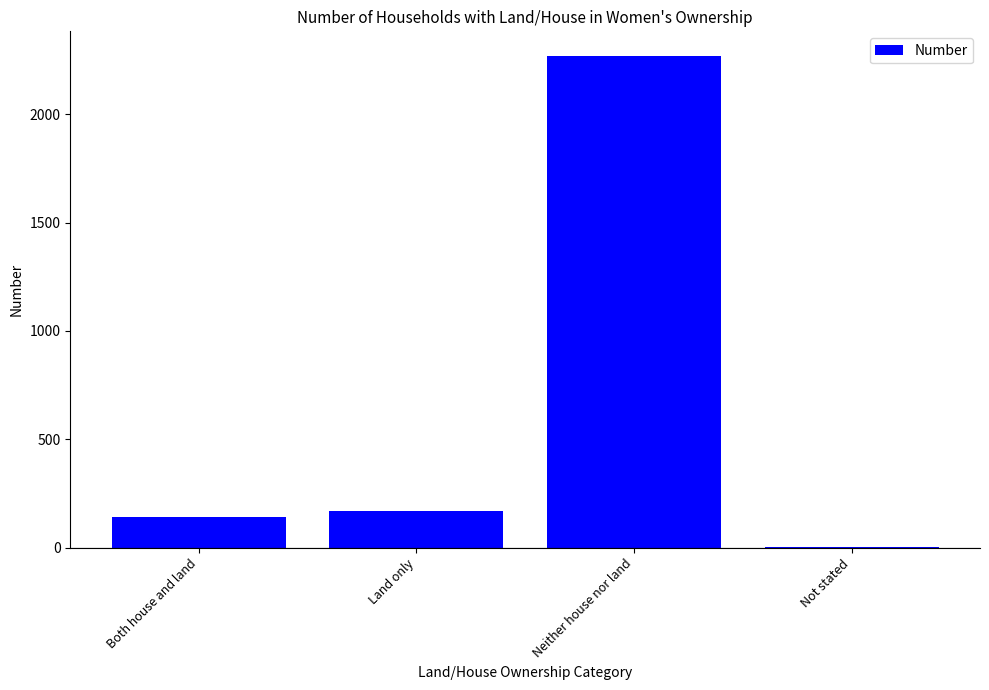

Is it true that the value at Neither house nor land is 541?

False